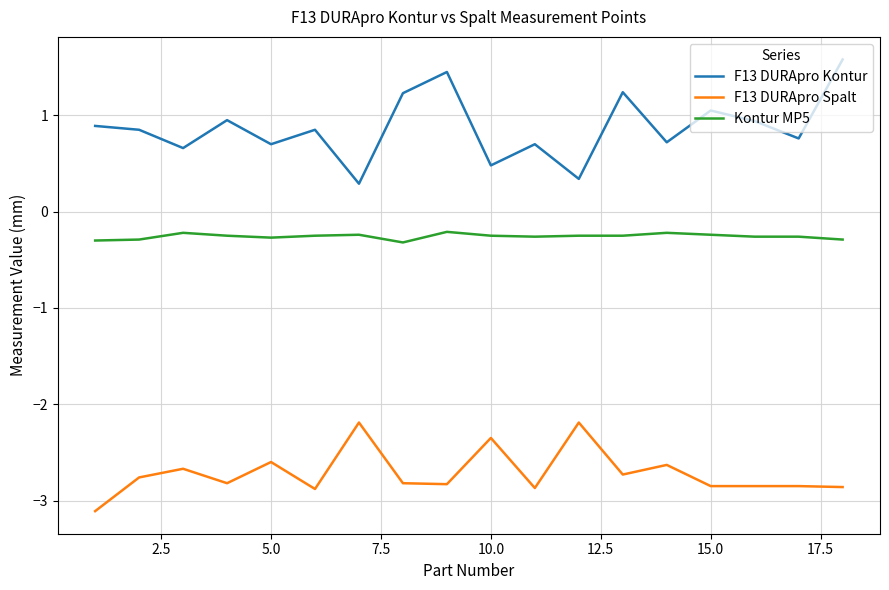

What is the smallest value displayed?

-3.1